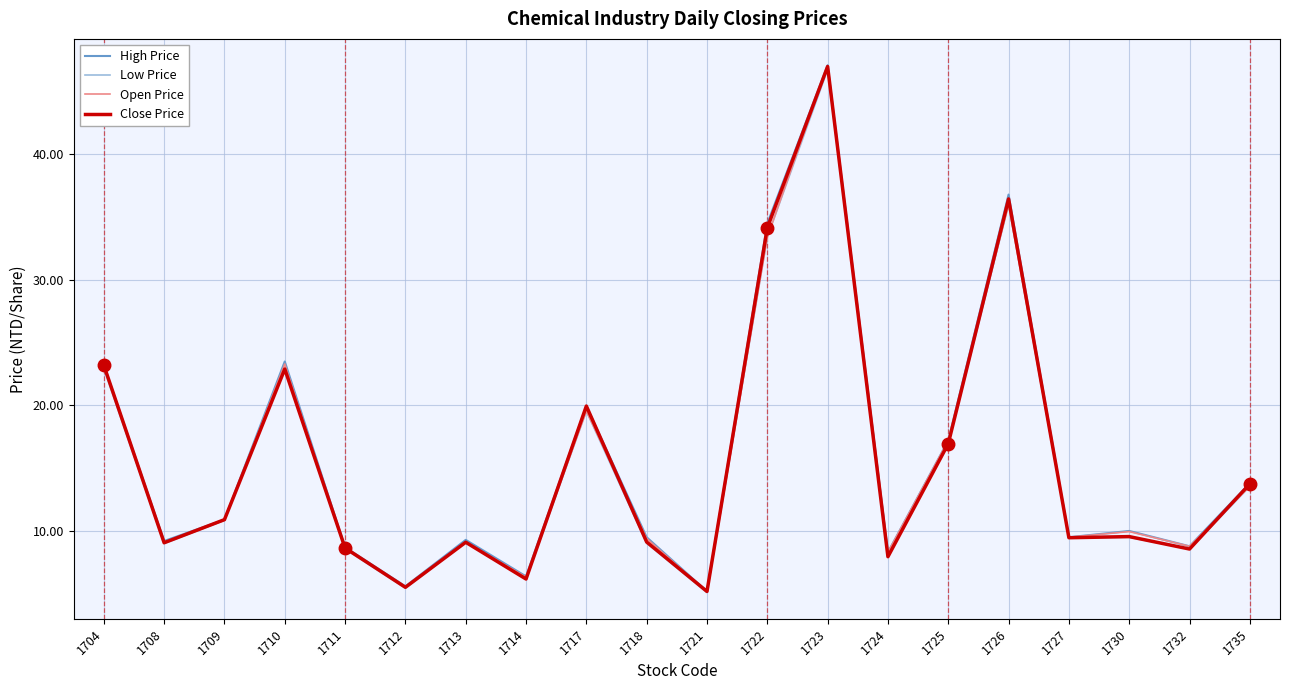

Between 1709 and 1710, which series saw the biggest shift?

High Price